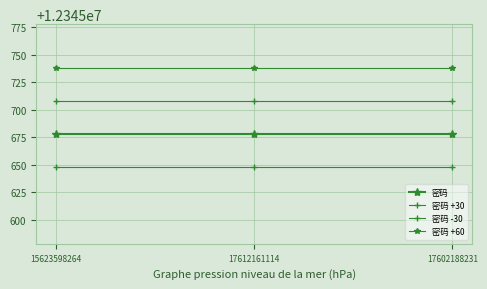

At which label does 密码 +30 reach its peak?

15623598264